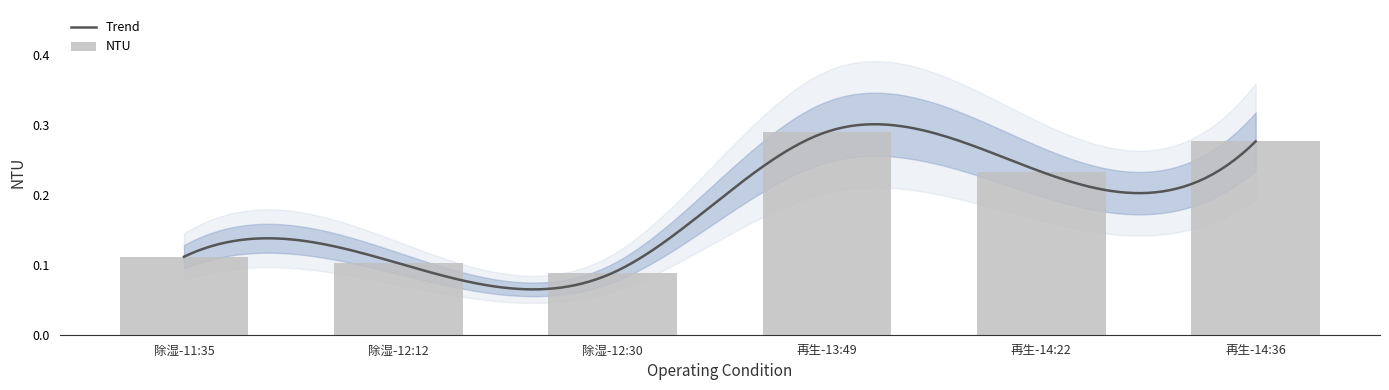

Is it true that the value at 再生-14:36 is 0.3?

True